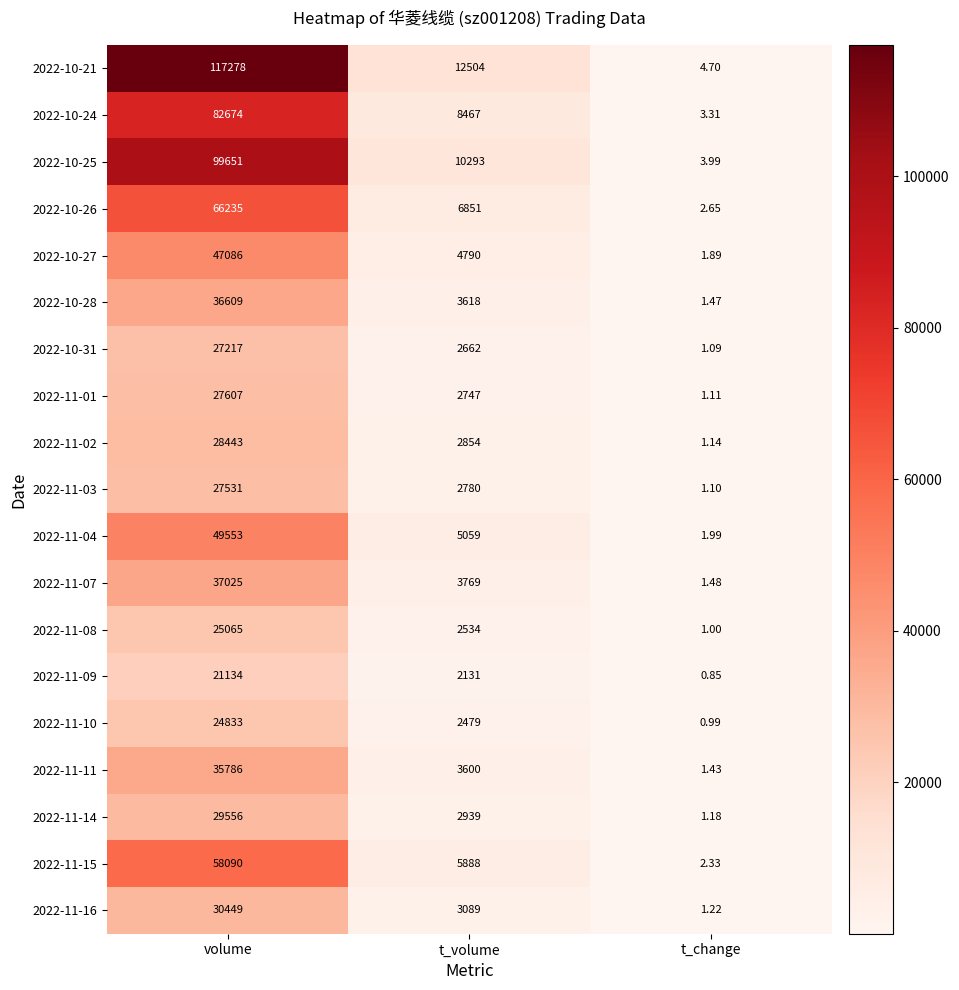

Which category has the lowest value in the 2022-11-02 series?

t_change